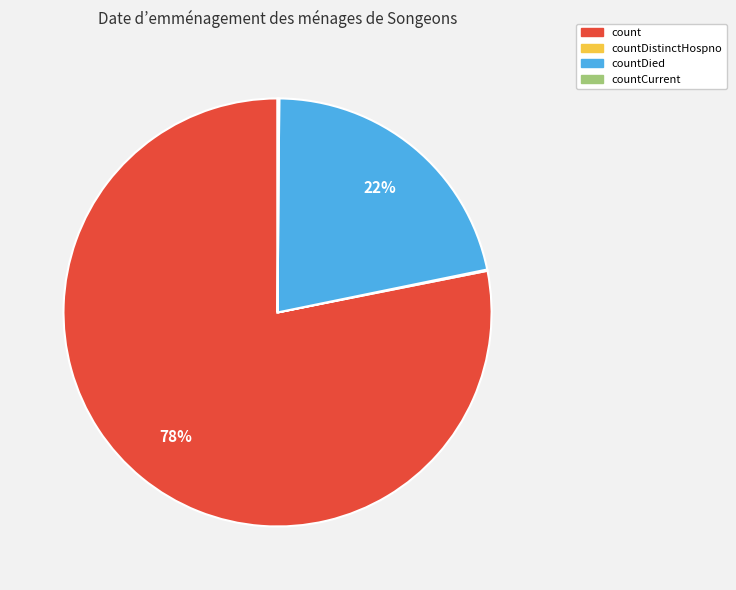

To the nearest percent, what is the difference between the largest and smallest slice percentages?

78%